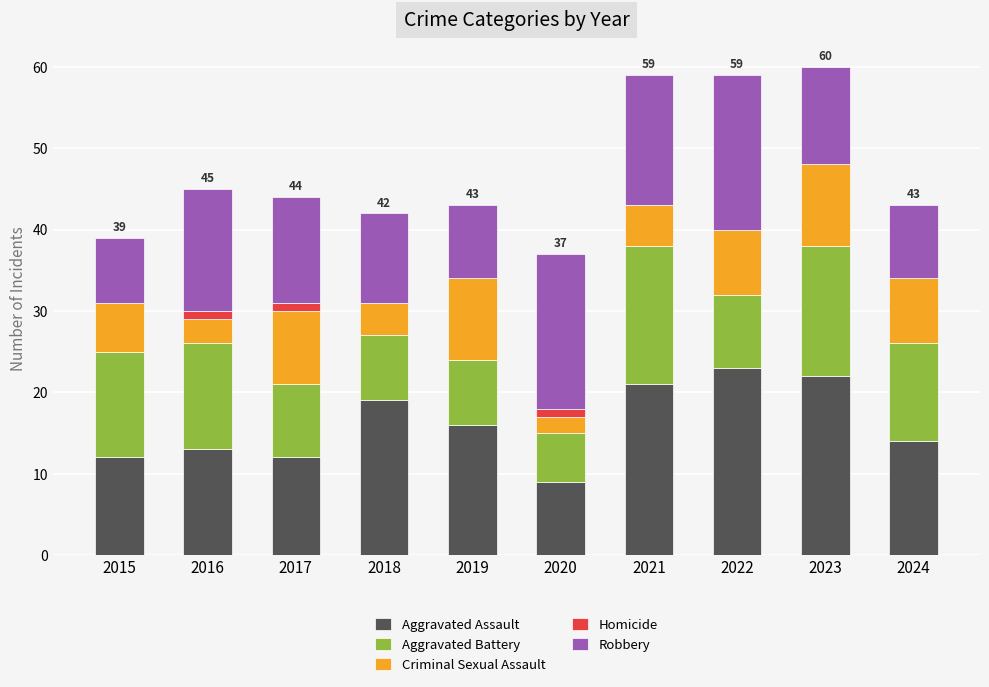

The Aggravated Assault series shows 19 at 2018. True or false?

True